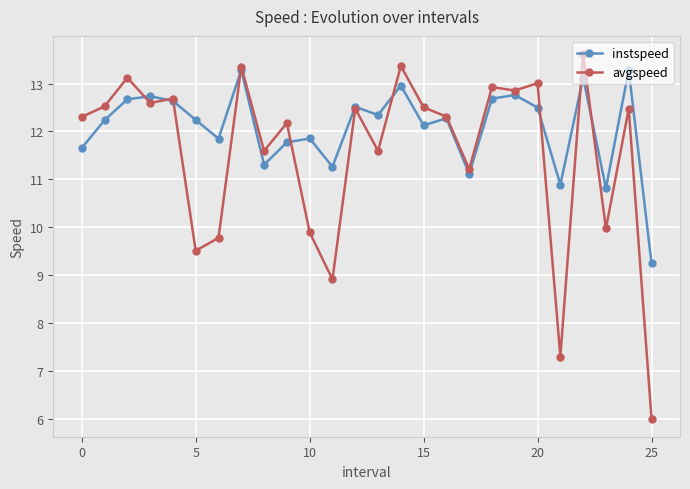

Rank the series by their average value, from lowest to highest.

avgspeed, instspeed